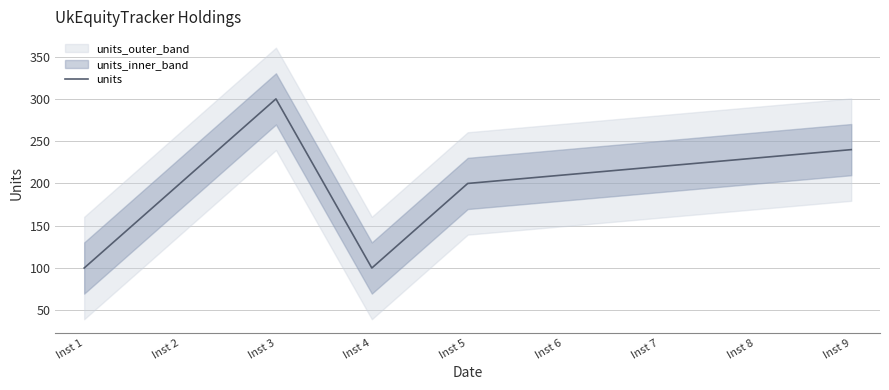

How many interior local peaks (higher than both neighbors) does the data have?

1